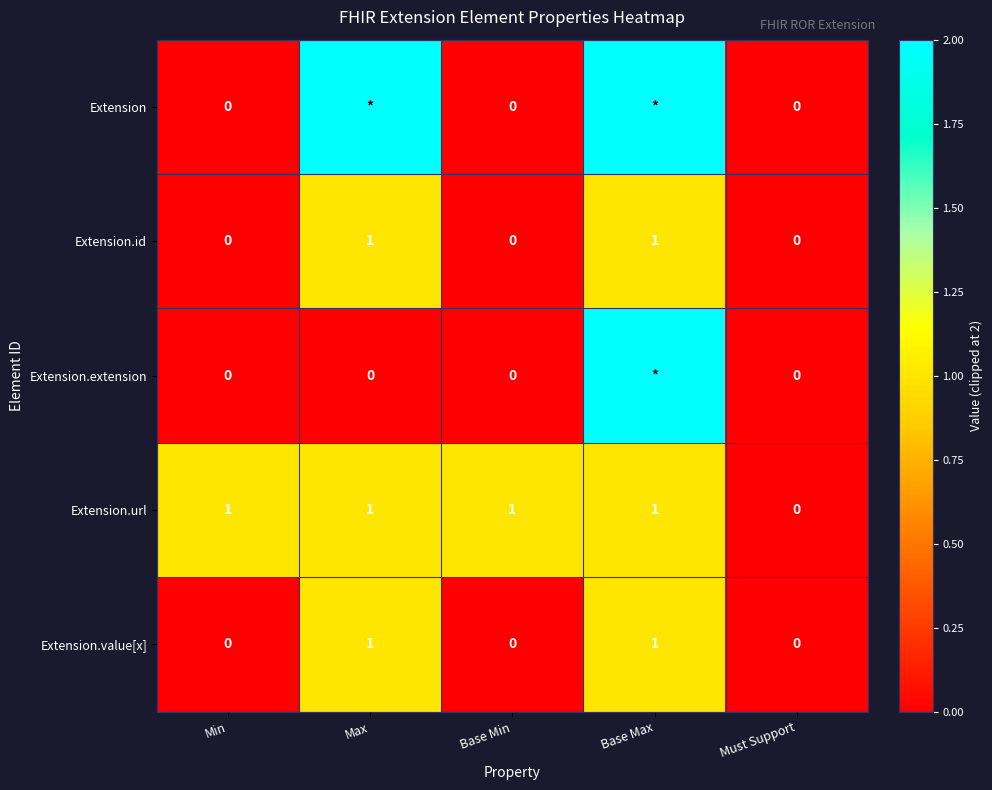

The Extension.url series shows 0 at Base Max. True or false?

False